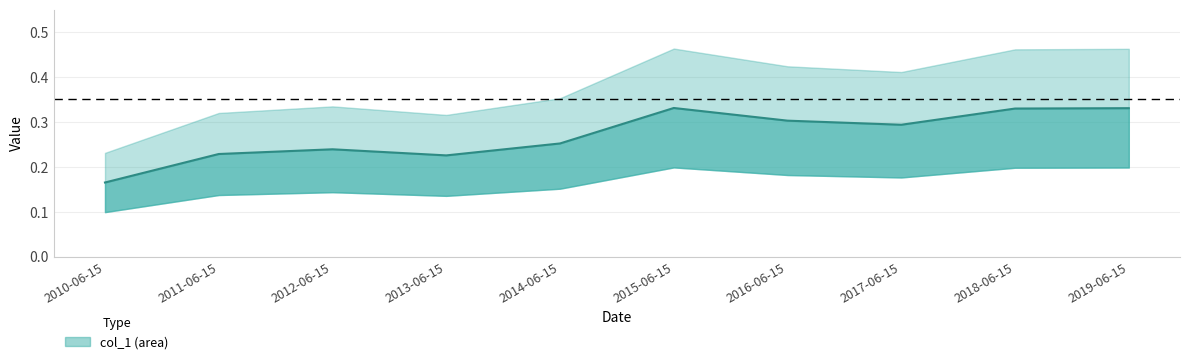

Reading right to left, transcribe all the data shown in this chart.

0.3	0.3	0.3	0.3	0.3	0.3	0.2	0.2	0.2	0.2